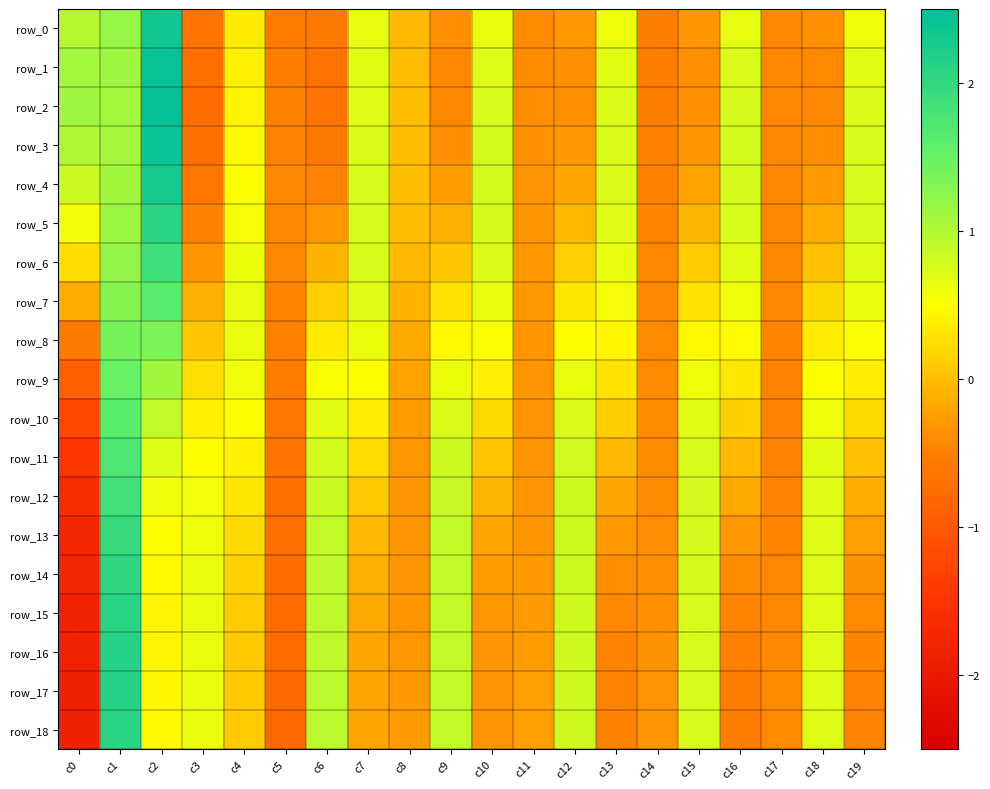

Reading left to right, extract all data points from this chart.

row_0: c0=1.0	c1=1.2	c2=2.3	c3=-0.6	c4=0.3	c5=-0.5	c6=-0.6	c7=0.7	c8=-0.0	c9=-0.4	c10=0.6	c11=-0.4	c12=-0.3	c13=0.6	c14=-0.5	c15=-0.3	c16=0.7	c17=-0.4	c18=-0.4	c19=0.6
row_1: c0=1.1	c1=1.1	c2=2.4	c3=-0.7	c4=0.4	c5=-0.5	c6=-0.6	c7=0.7	c8=-0.0	c9=-0.4	c10=0.7	c11=-0.4	c12=-0.4	c13=0.7	c14=-0.5	c15=-0.4	c16=0.7	c17=-0.4	c18=-0.4	c19=0.7
row_2: c0=1.1	c1=1.1	c2=2.4	c3=-0.7	c4=0.4	c5=-0.5	c6=-0.6	c7=0.7	c8=-0.0	c9=-0.4	c10=0.8	c11=-0.4	c12=-0.4	c13=0.7	c14=-0.5	c15=-0.4	c16=0.8	c17=-0.4	c18=-0.4	c19=0.7
row_3: c0=1.0	c1=1.1	c2=2.4	c3=-0.7	c4=0.4	c5=-0.5	c6=-0.6	c7=0.7	c8=0.0	c9=-0.4	c10=0.8	c11=-0.4	c12=-0.3	c13=0.7	c14=-0.5	c15=-0.3	c16=0.8	c17=-0.4	c18=-0.4	c19=0.8
row_4: c0=0.8	c1=1.1	c2=2.3	c3=-0.6	c4=0.5	c5=-0.4	c6=-0.5	c7=0.7	c8=0.0	c9=-0.3	c10=0.8	c11=-0.3	c12=-0.2	c13=0.7	c14=-0.5	c15=-0.2	c16=0.8	c17=-0.4	c18=-0.3	c19=0.8
row_5: c0=0.6	c1=1.1	c2=2.1	c3=-0.5	c4=0.6	c5=-0.4	c6=-0.3	c7=0.8	c8=-0.0	c9=-0.1	c10=0.8	c11=-0.3	c12=-0.1	c13=0.7	c14=-0.5	c15=-0.1	c16=0.7	c17=-0.4	c18=-0.2	c19=0.7
row_6: c0=0.2	c1=1.2	c2=1.9	c3=-0.3	c4=0.6	c5=-0.4	c6=-0.1	c7=0.7	c8=-0.0	c9=0.1	c10=0.7	c11=-0.3	c12=0.1	c13=0.7	c14=-0.4	c15=0.1	c16=0.7	c17=-0.4	c18=0.0	c19=0.7
row_7: c0=-0.2	c1=1.3	c2=1.6	c3=-0.1	c4=0.6	c5=-0.5	c6=0.1	c7=0.7	c8=-0.1	c9=0.3	c10=0.6	c11=-0.3	c12=0.3	c13=0.6	c14=-0.4	c15=0.3	c16=0.6	c17=-0.4	c18=0.2	c19=0.6
row_8: c0=-0.6	c1=1.4	c2=1.4	c3=0.1	c4=0.6	c5=-0.5	c6=0.3	c7=0.6	c8=-0.2	c9=0.5	c10=0.5	c11=-0.3	c12=0.5	c13=0.4	c14=-0.4	c15=0.4	c16=0.5	c17=-0.5	c18=0.4	c19=0.5
row_9: c0=-0.9	c1=1.5	c2=1.1	c3=0.2	c4=0.6	c5=-0.5	c6=0.5	c7=0.5	c8=-0.2	c9=0.6	c10=0.4	c11=-0.3	c12=0.6	c13=0.3	c14=-0.4	c15=0.6	c16=0.3	c17=-0.5	c18=0.5	c19=0.4
row_10: c0=-1.2	c1=1.6	c2=0.9	c3=0.4	c4=0.5	c5=-0.6	c6=0.7	c7=0.4	c8=-0.3	c9=0.7	c10=0.2	c11=-0.3	c12=0.7	c13=0.1	c14=-0.4	c15=0.7	c16=0.1	c17=-0.5	c18=0.6	c19=0.2
row_11: c0=-1.5	c1=1.7	c2=0.7	c3=0.5	c4=0.4	c5=-0.6	c6=0.8	c7=0.2	c8=-0.3	c9=0.8	c10=0.1	c11=-0.3	c12=0.8	c13=-0.1	c14=-0.4	c15=0.7	c16=-0.0	c17=-0.5	c18=0.7	c19=0.0
row_12: c0=-1.6	c1=1.9	c2=0.6	c3=0.6	c4=0.3	c5=-0.7	c6=0.9	c7=0.1	c8=-0.3	c9=0.9	c10=-0.1	c11=-0.3	c12=0.8	c13=-0.2	c14=-0.4	c15=0.8	c16=-0.2	c17=-0.5	c18=0.7	c19=-0.1
row_13: c0=-1.7	c1=2.0	c2=0.5	c3=0.6	c4=0.2	c5=-0.7	c6=0.9	c7=-0.0	c8=-0.3	c9=0.9	c10=-0.2	c11=-0.3	c12=0.8	c13=-0.3	c14=-0.4	c15=0.8	c16=-0.3	c17=-0.5	c18=0.7	c19=-0.3
row_14: c0=-1.8	c1=2.0	c2=0.5	c3=0.6	c4=0.1	c5=-0.7	c6=0.9	c7=-0.1	c8=-0.3	c9=0.9	c10=-0.3	c11=-0.3	c12=0.8	c13=-0.4	c14=-0.4	c15=0.8	c16=-0.4	c17=-0.4	c18=0.7	c19=-0.4
row_15: c0=-1.8	c1=2.1	c2=0.4	c3=0.6	c4=0.1	c5=-0.8	c6=0.9	c7=-0.2	c8=-0.3	c9=0.9	c10=-0.3	c11=-0.3	c12=0.8	c13=-0.4	c14=-0.4	c15=0.8	c16=-0.5	c17=-0.4	c18=0.7	c19=-0.4
row_16: c0=-1.8	c1=2.1	c2=0.4	c3=0.6	c4=0.1	c5=-0.8	c6=0.9	c7=-0.2	c8=-0.3	c9=0.9	c10=-0.3	c11=-0.3	c12=0.8	c13=-0.5	c14=-0.3	c15=0.8	c16=-0.5	c17=-0.4	c18=0.7	c19=-0.4
row_17: c0=-1.8	c1=2.1	c2=0.4	c3=0.6	c4=0.1	c5=-0.8	c6=0.9	c7=-0.2	c8=-0.3	c9=0.9	c10=-0.3	c11=-0.3	c12=0.8	c13=-0.5	c14=-0.3	c15=0.7	c16=-0.5	c17=-0.4	c18=0.7	c19=-0.5
row_18: c0=-1.8	c1=2.1	c2=0.4	c3=0.6	c4=0.1	c5=-0.8	c6=0.9	c7=-0.2	c8=-0.3	c9=0.9	c10=-0.3	c11=-0.3	c12=0.8	c13=-0.5	c14=-0.3	c15=0.7	c16=-0.5	c17=-0.4	c18=0.7	c19=-0.5